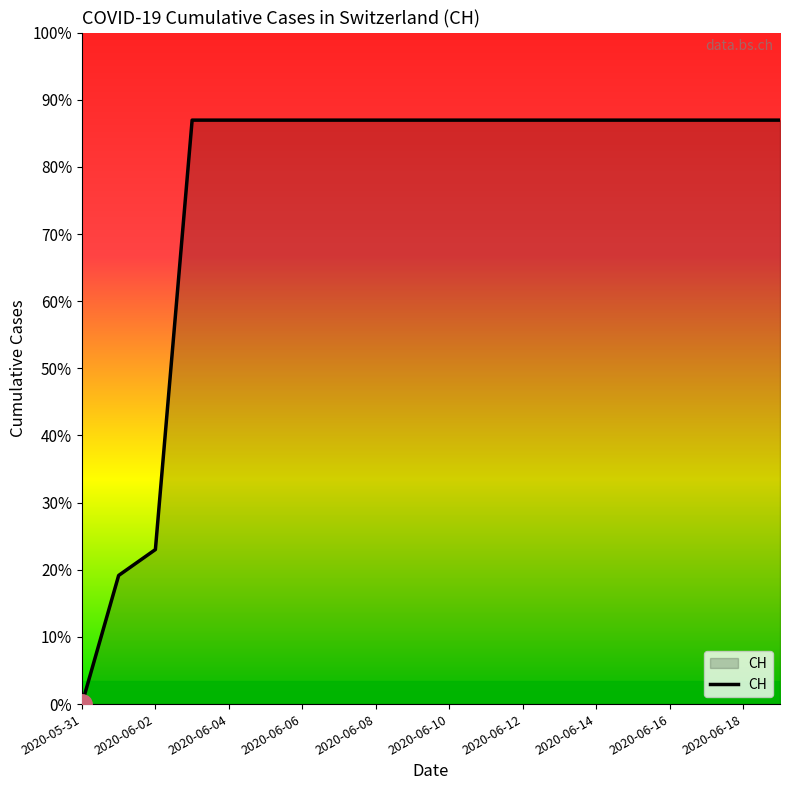

List the labels in order of value, smallest first.

2020-05-31, 2020-06-01, 2020-06-02, 2020-06-03, 2020-06-04, 2020-06-05, 2020-06-06, 2020-06-07, 2020-06-08, 2020-06-09, 2020-06-10, 2020-06-11, 2020-06-12, 2020-06-13, 2020-06-14, 2020-06-15, 2020-06-16, 2020-06-17, 2020-06-18, 2020-06-19